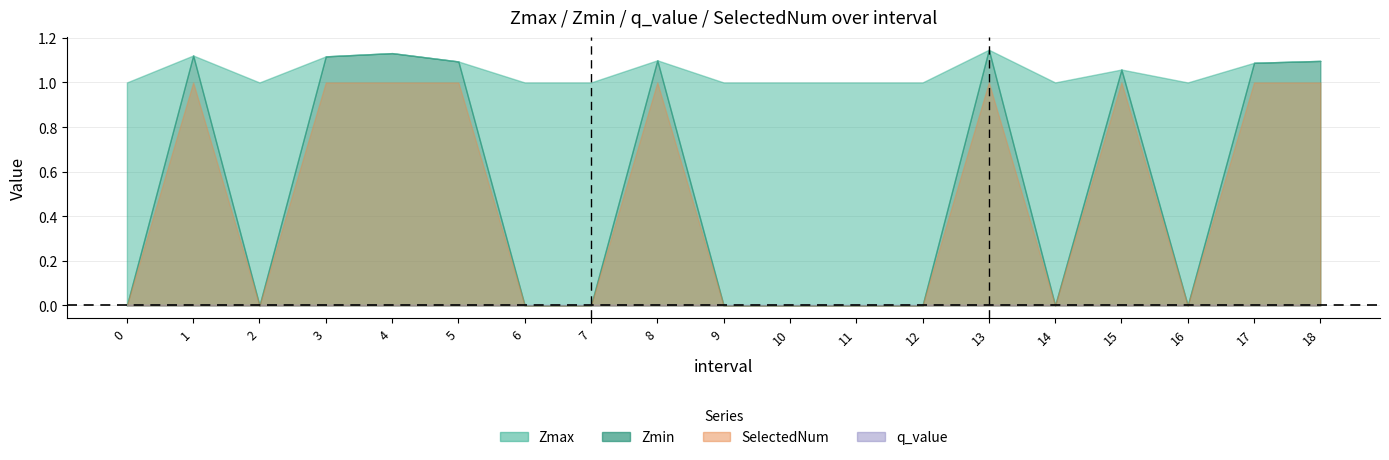

Reading right to left, extract all data points from this chart.

Zmax: 18=1.1	17=1.1	16=1.0	15=1.1	14=1.0	13=1.1	12=1.0	11=1.0	10=1.0	9=1.0	8=1.1	7=1.0	6=1.0	5=1.1	4=1.1	3=1.1	2=1.0	1=1.1	0=1.0
Zmin: 18=1.1	17=1.1	16=0.0	15=1.1	14=0.0	13=1.1	12=0.0	11=0.0	10=0.0	9=0.0	8=1.1	7=0.0	6=0.0	5=1.1	4=1.1	3=1.1	2=0.0	1=1.1	0=0.0
q_value: 18=-0.0	17=-0.0	16=0.0	15=-0.0	14=0.0	13=-0.0	12=0.0	11=0.0	10=0.0	9=0.0	8=-0.0	7=0.0	6=0.0	5=-0.0	4=-0.0	3=-0.0	2=0.0	1=-0.0	0=0.0
SelectedNum: 18=1.0	17=1.0	16=0.0	15=1.0	14=0.0	13=1.0	12=0.0	11=0.0	10=0.0	9=0.0	8=1.0	7=0.0	6=0.0	5=1.0	4=1.0	3=1.0	2=0.0	1=1.0	0=0.0